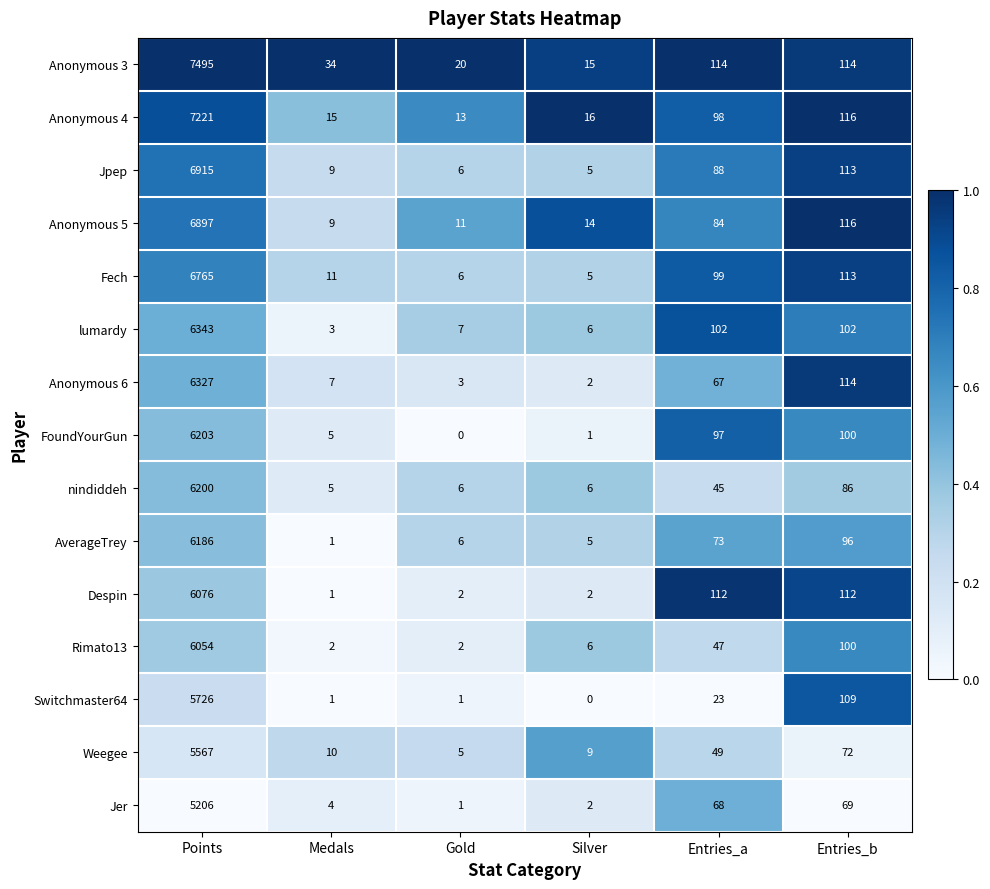

What is the difference between the highest and lowest values at Silver?

16